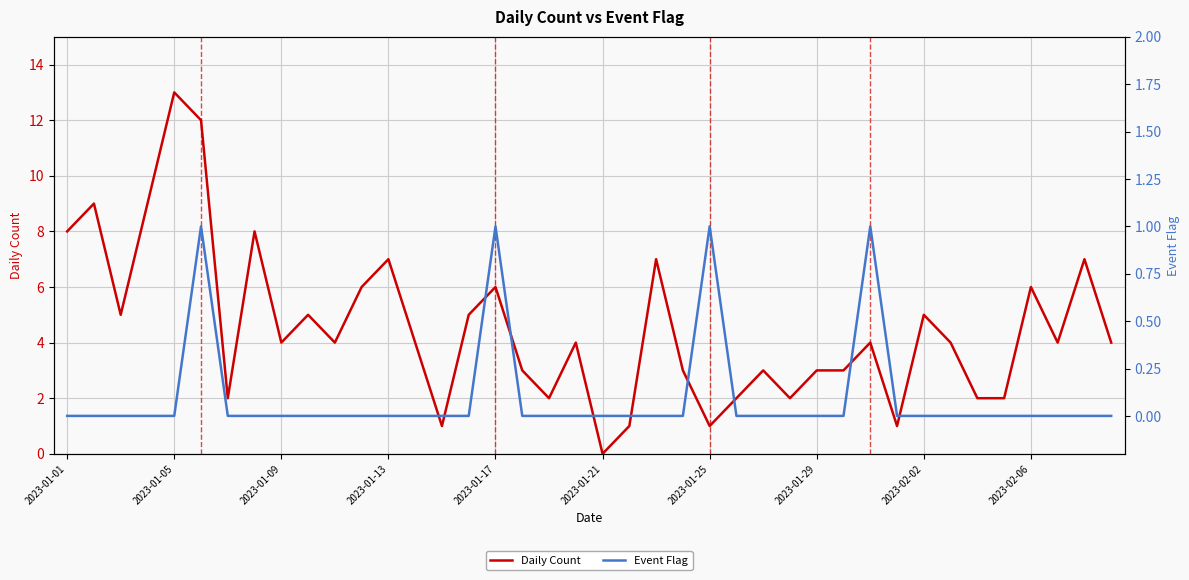

How many values in Event Flag are above zero?

4